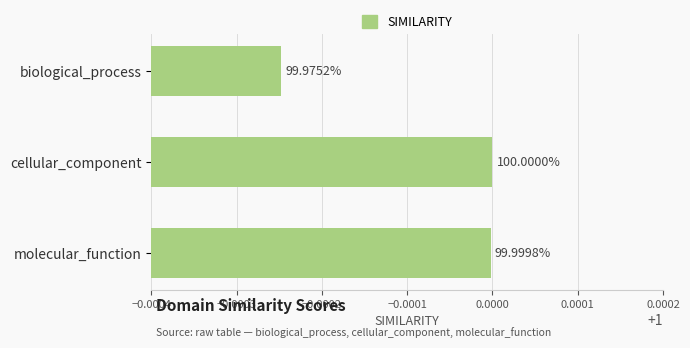

How many bars are there in total?

3